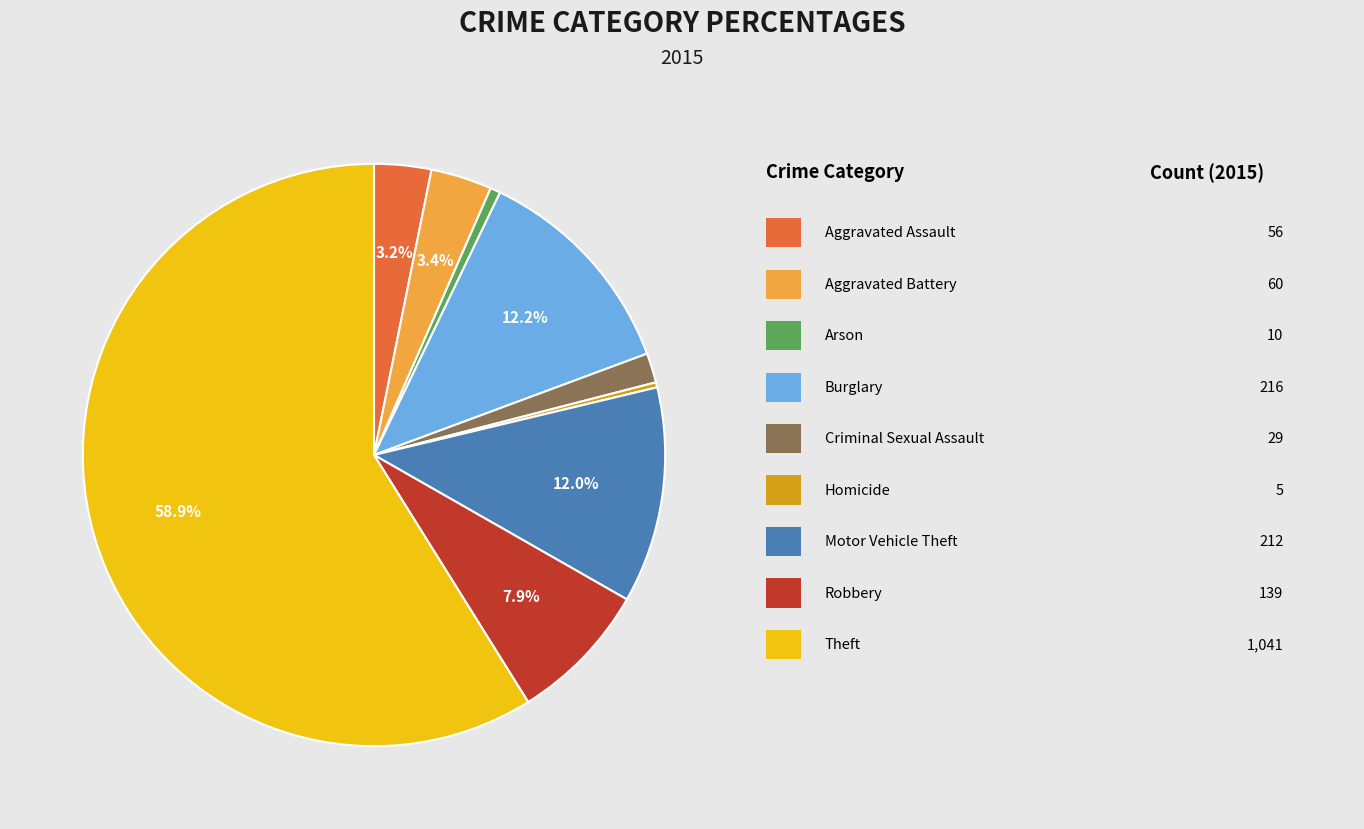

Is there a majority slice in this chart?

Yes